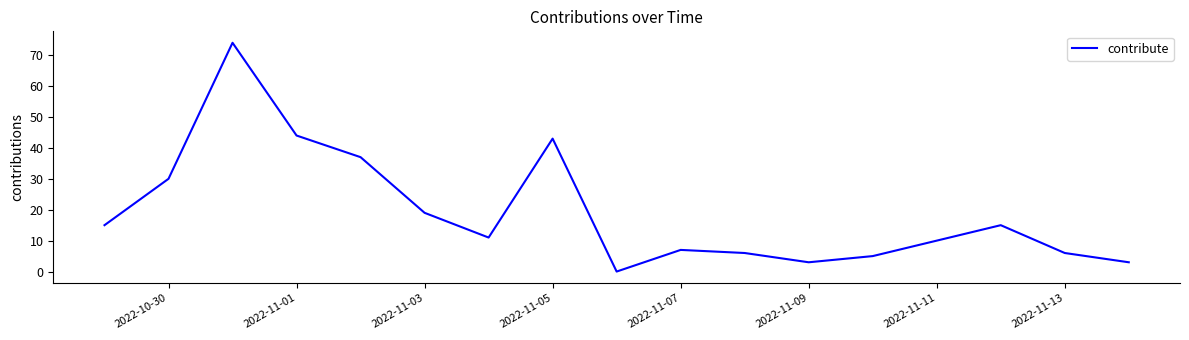

What is the difference between the maximum and minimum values?

74